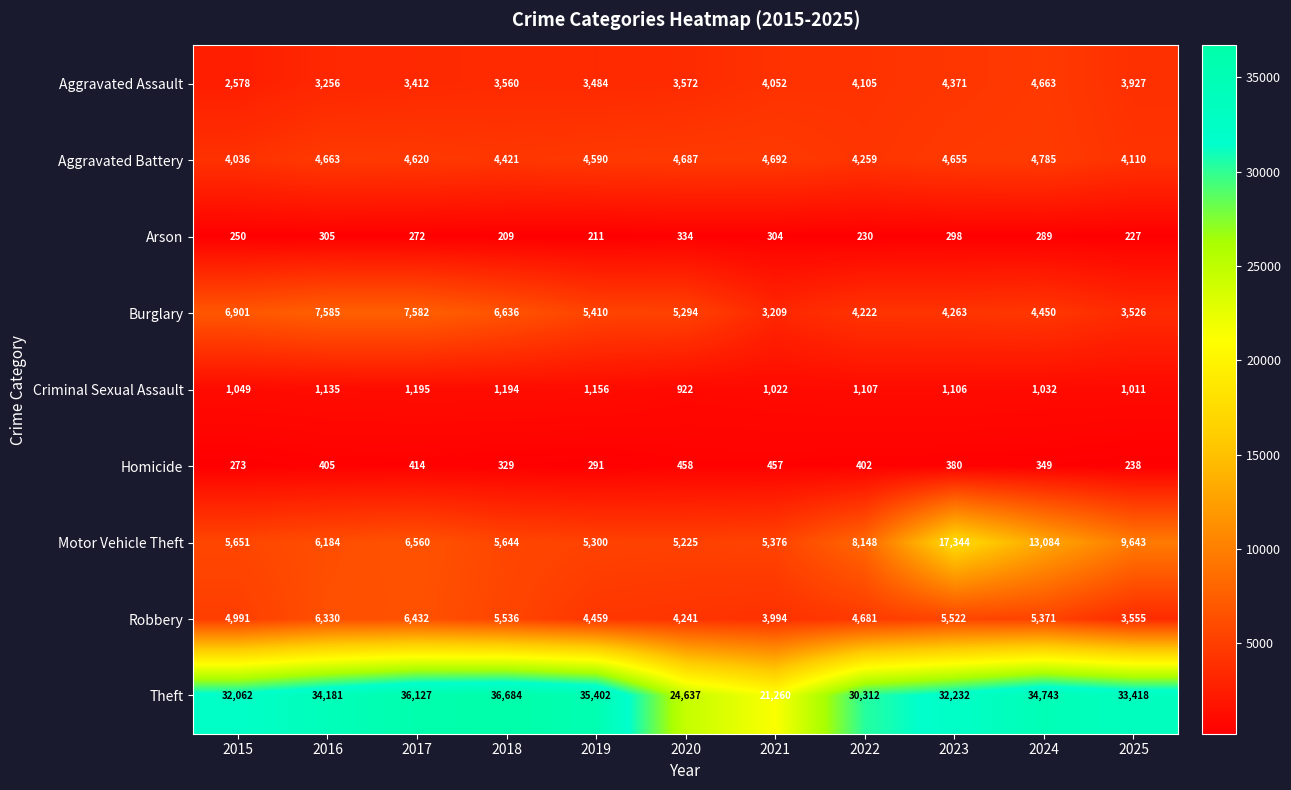

Rank the categories by Aggravated Battery value from lowest to highest.

2015, 2025, 2022, 2018, 2019, 2017, 2023, 2016, 2020, 2021, 2024